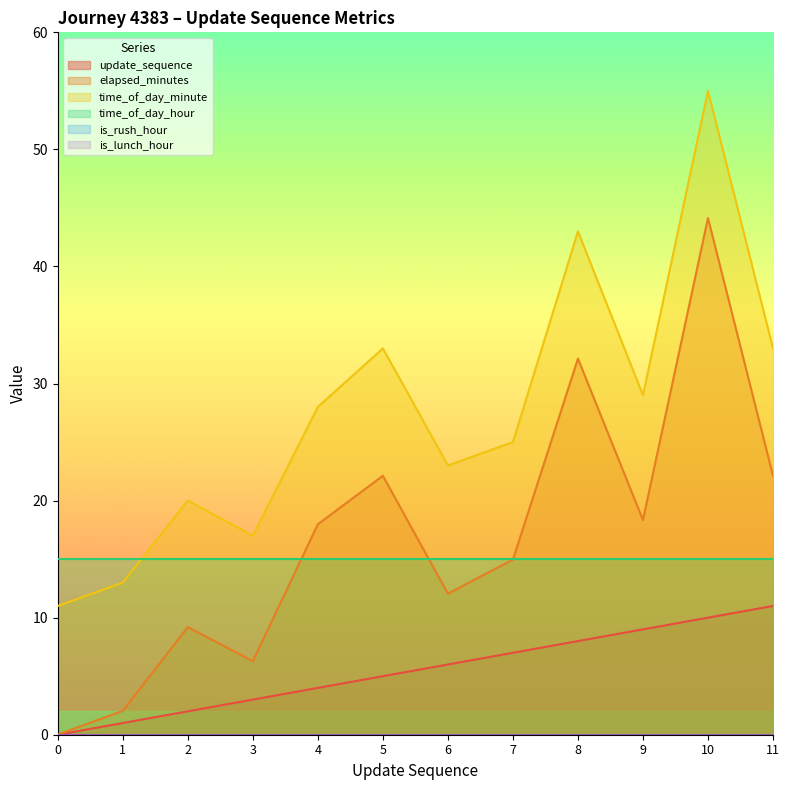

What is the average value of the time_of_day_minute series?

27.5